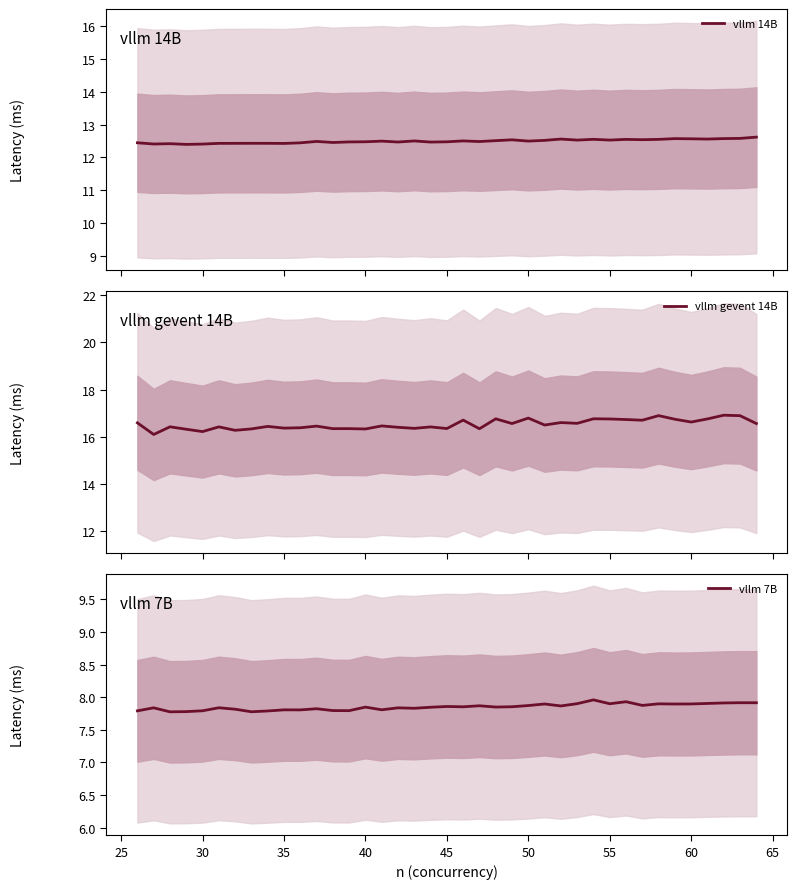

True or false: vllm 14B has more than 2 interior local peaks.

True